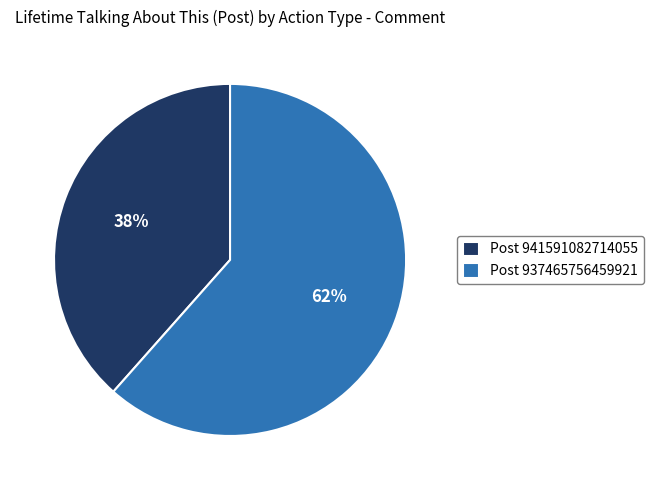

What is the largest slice in the pie chart?

Post 937465756459921